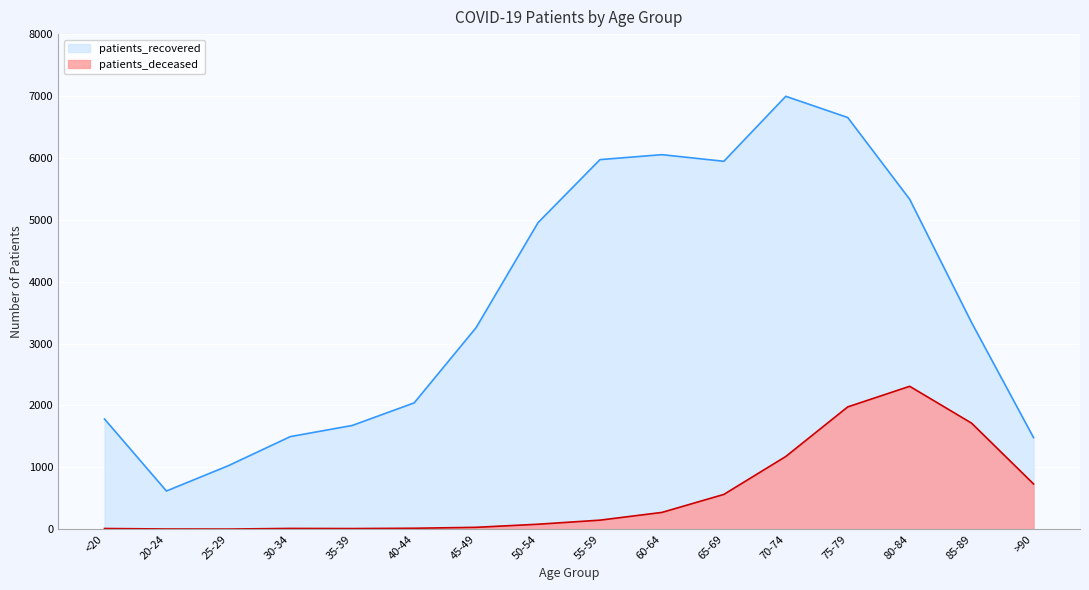

True or false: patients_recovered and patients_deceased cross at least once.

False